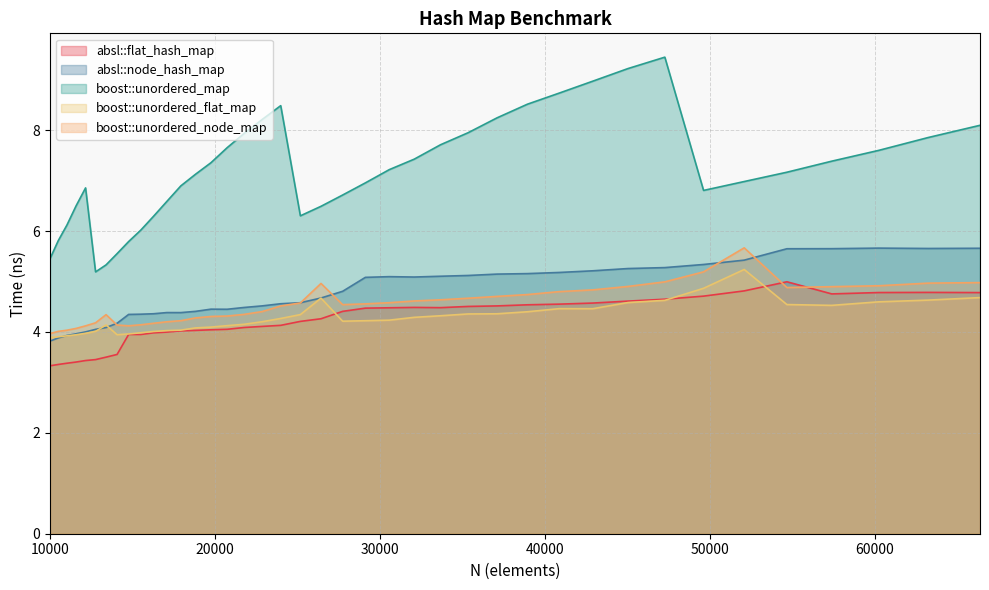

True or false: absl::node_hash_map has a value of 4.0 at 11576.

True